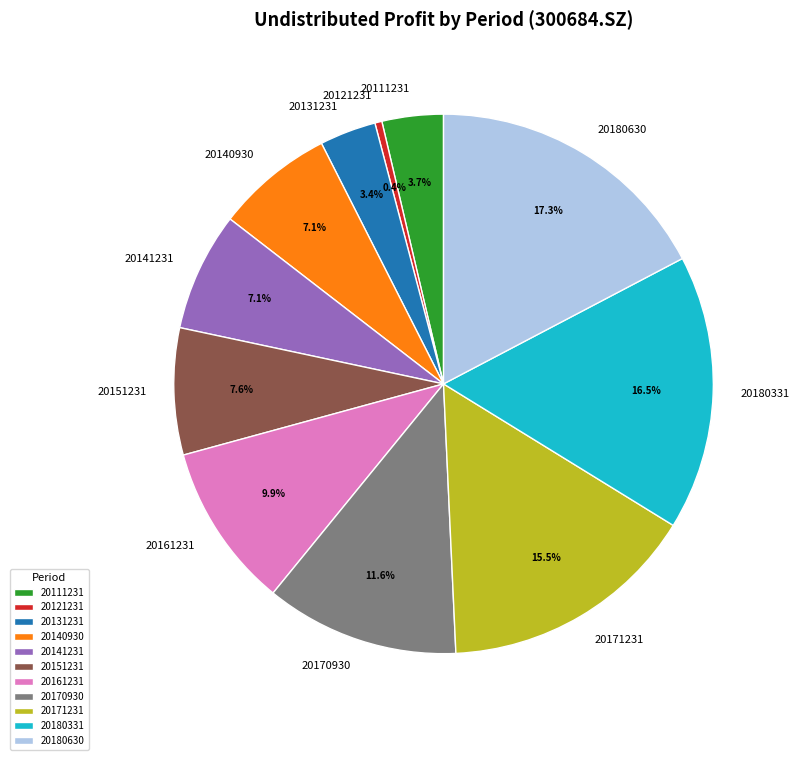

Is 20180630 the majority of the pie?

No